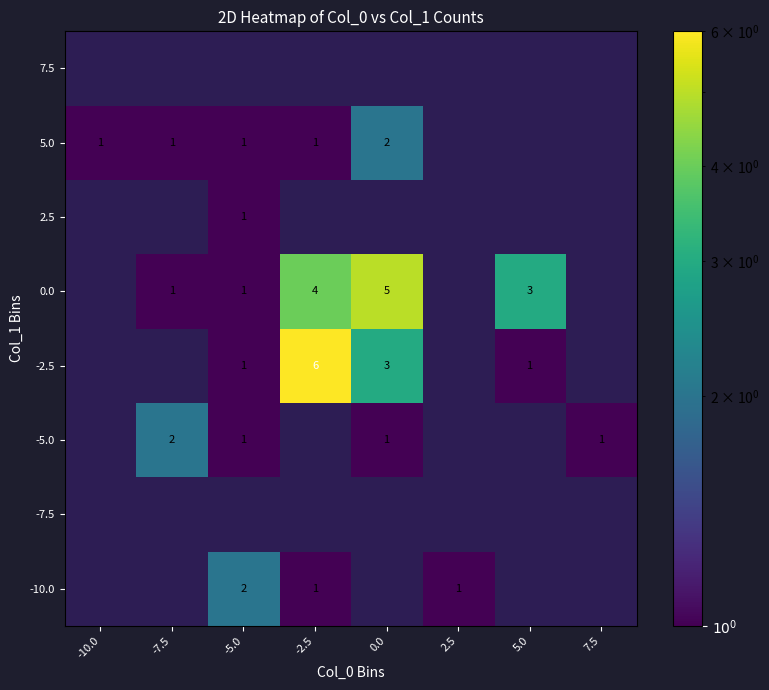

The 5.0 series shows 1 at -10.0. True or false?

True